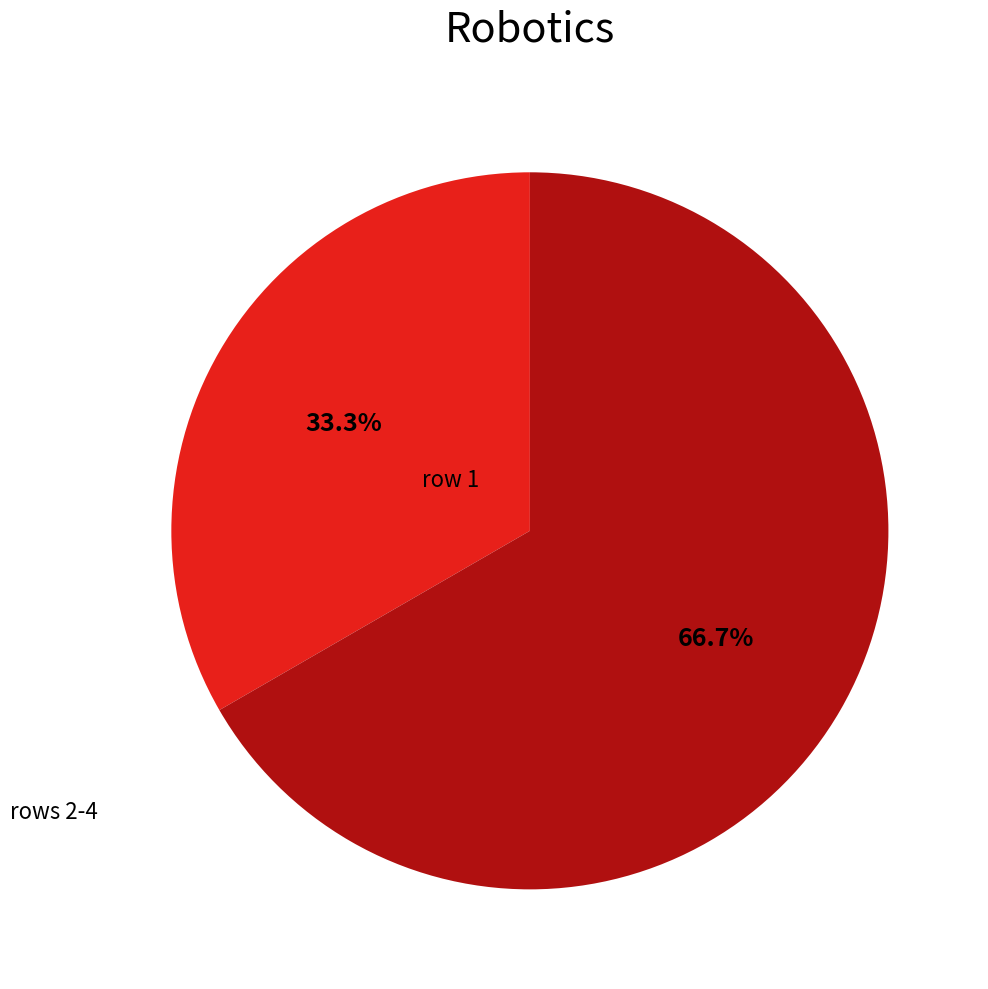

How many segments does this pie chart have?

2